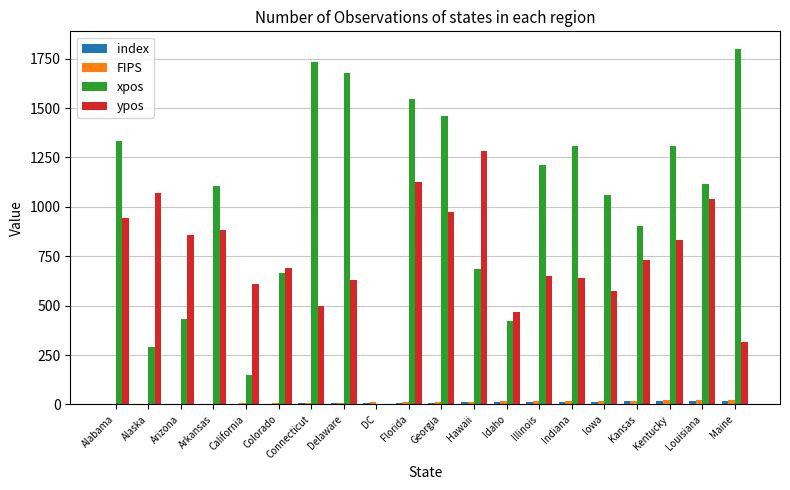

Which series changed the most between Delaware and Kansas?

xpos